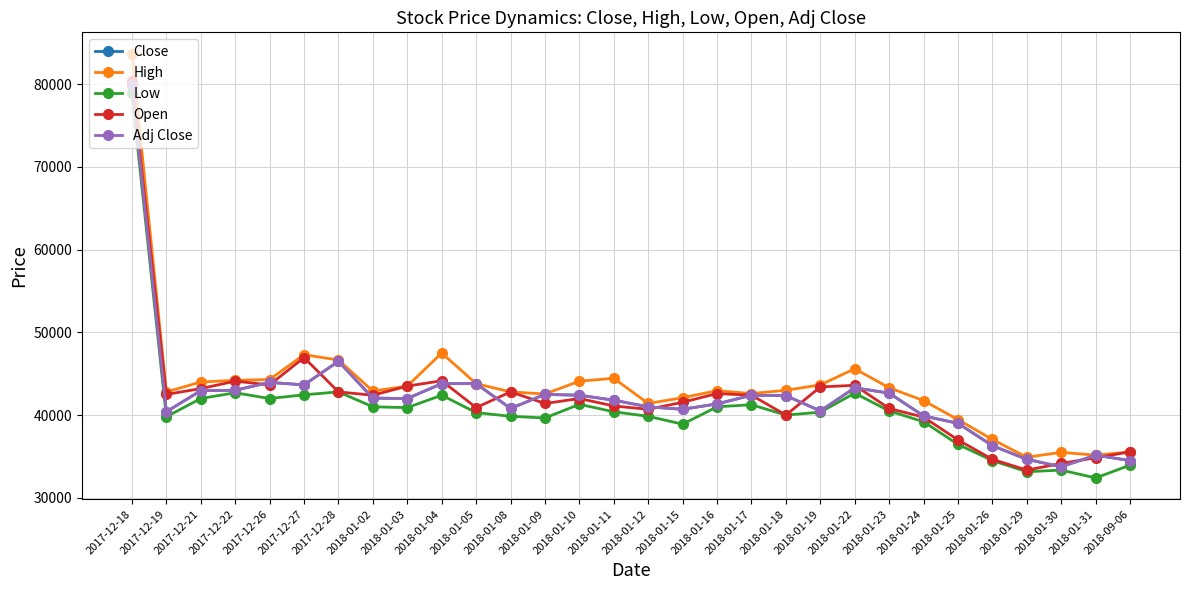

True or false: High and Low cross at least once.

False